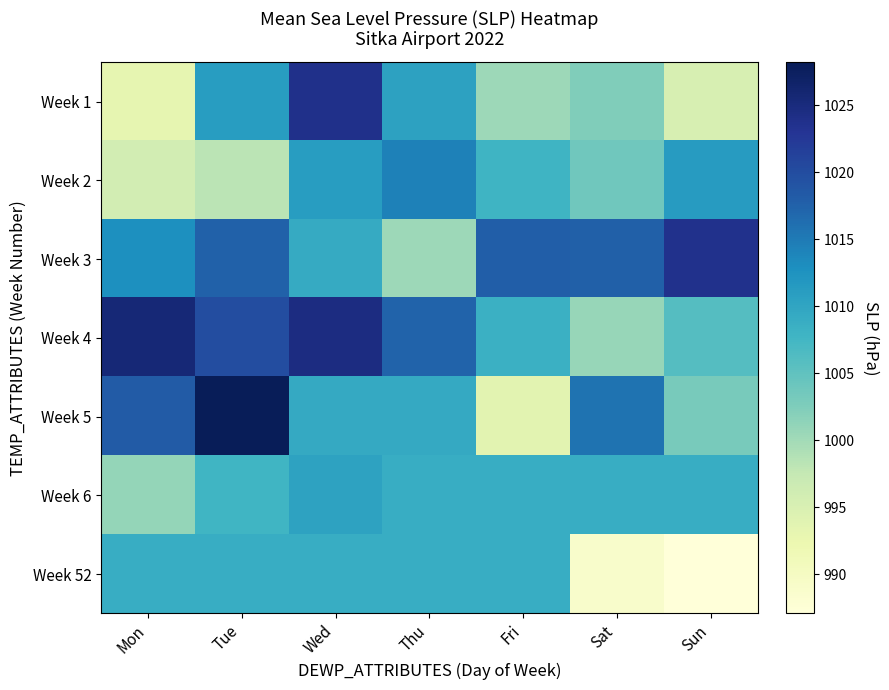

What is the spread (max minus min) of values at Thu?

17.0